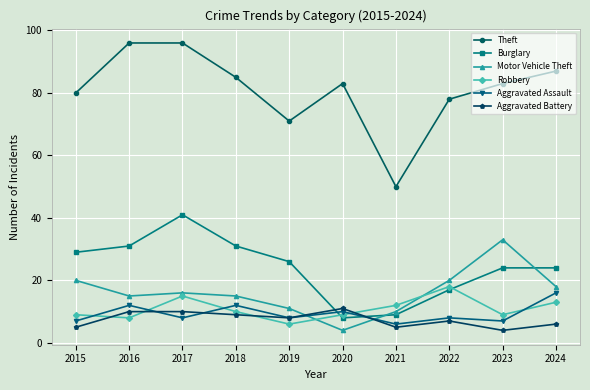

What is the minimum value for Motor Vehicle Theft?

4